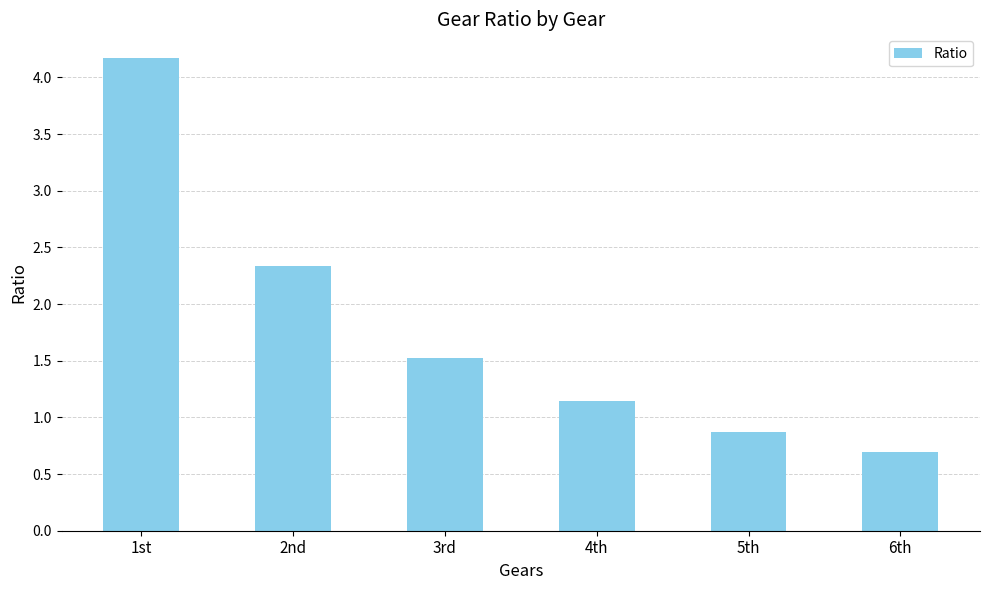

How many values exceed 1?

4